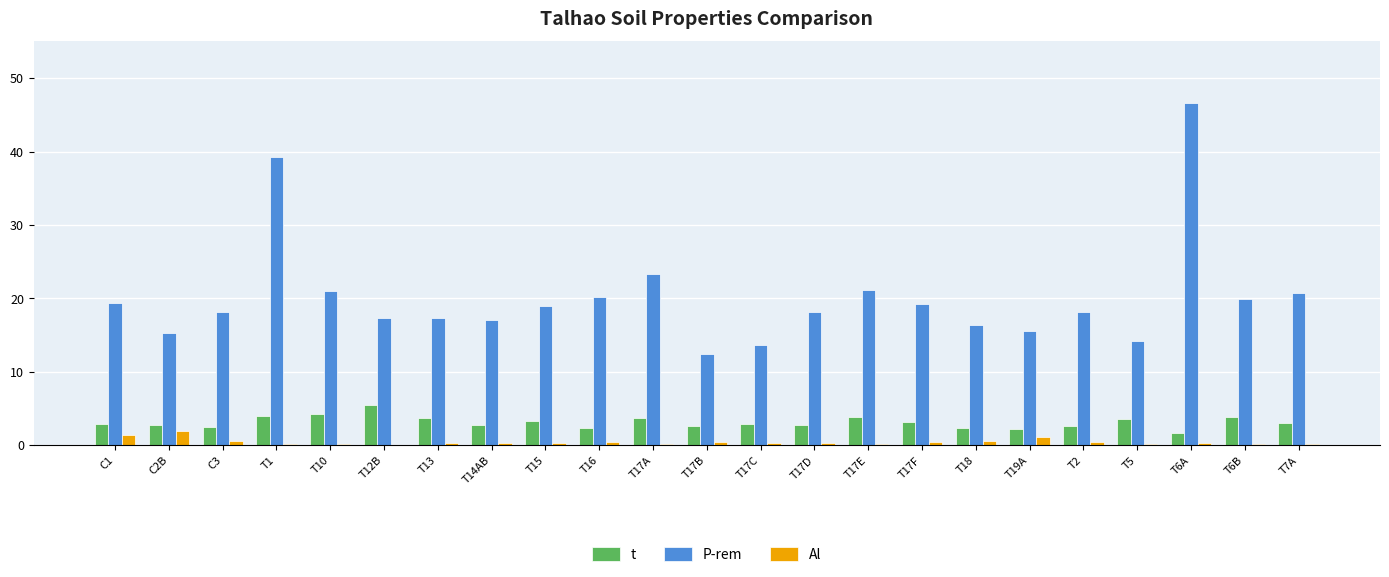

Which category has the highest value in the P-rem series?

T6A